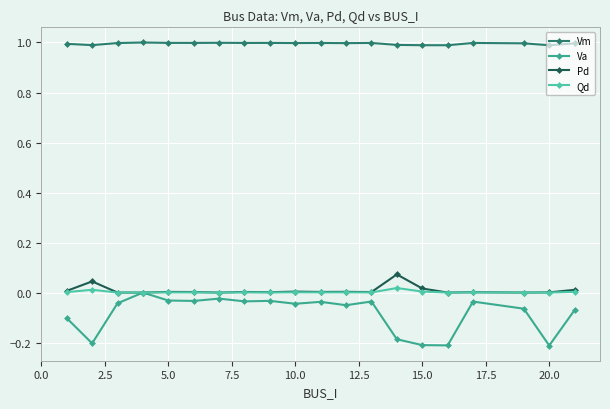

At how many categories does at least one series exceed 0?

20